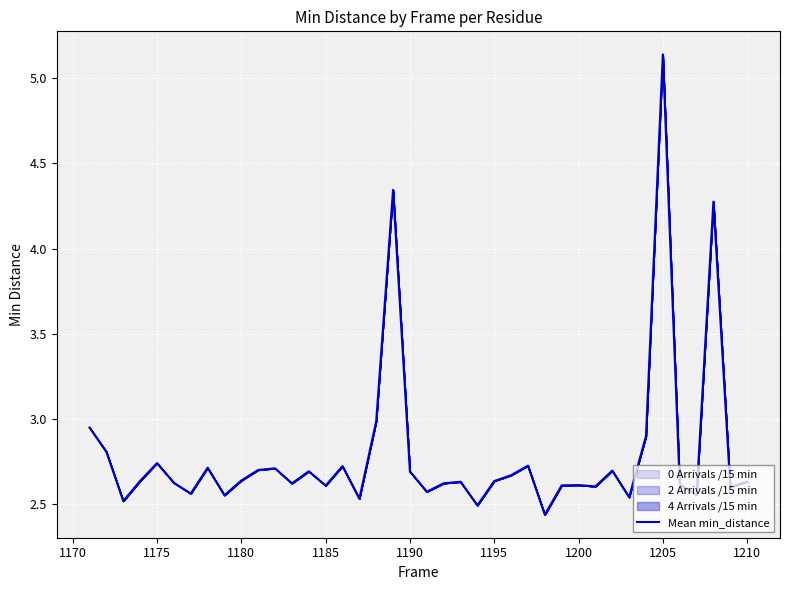

Is this an area chart (filled region under the line)?

No